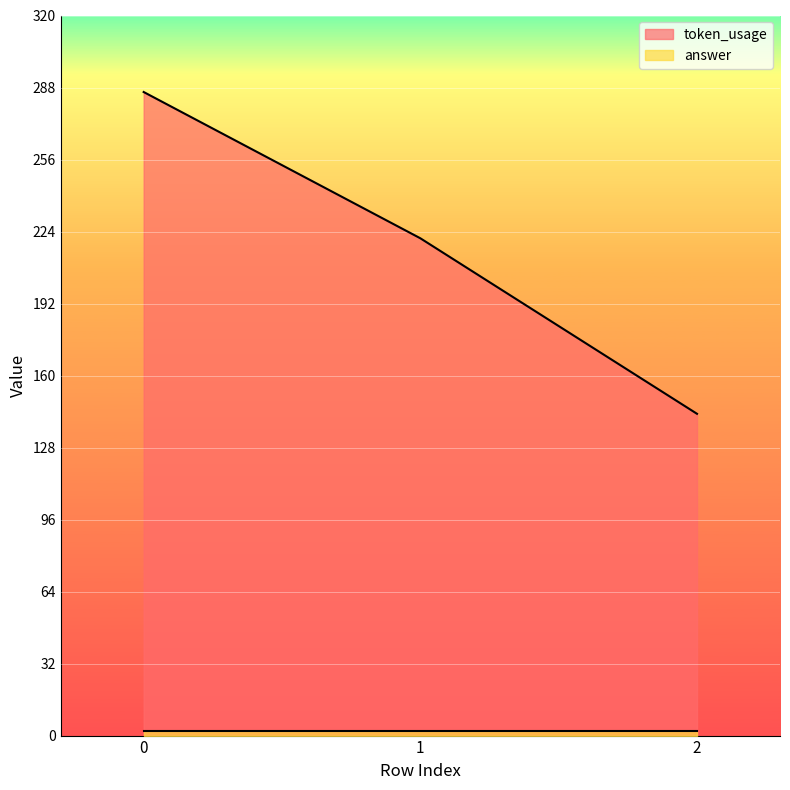

List the labels in order of value, smallest first.

2, 1, 0